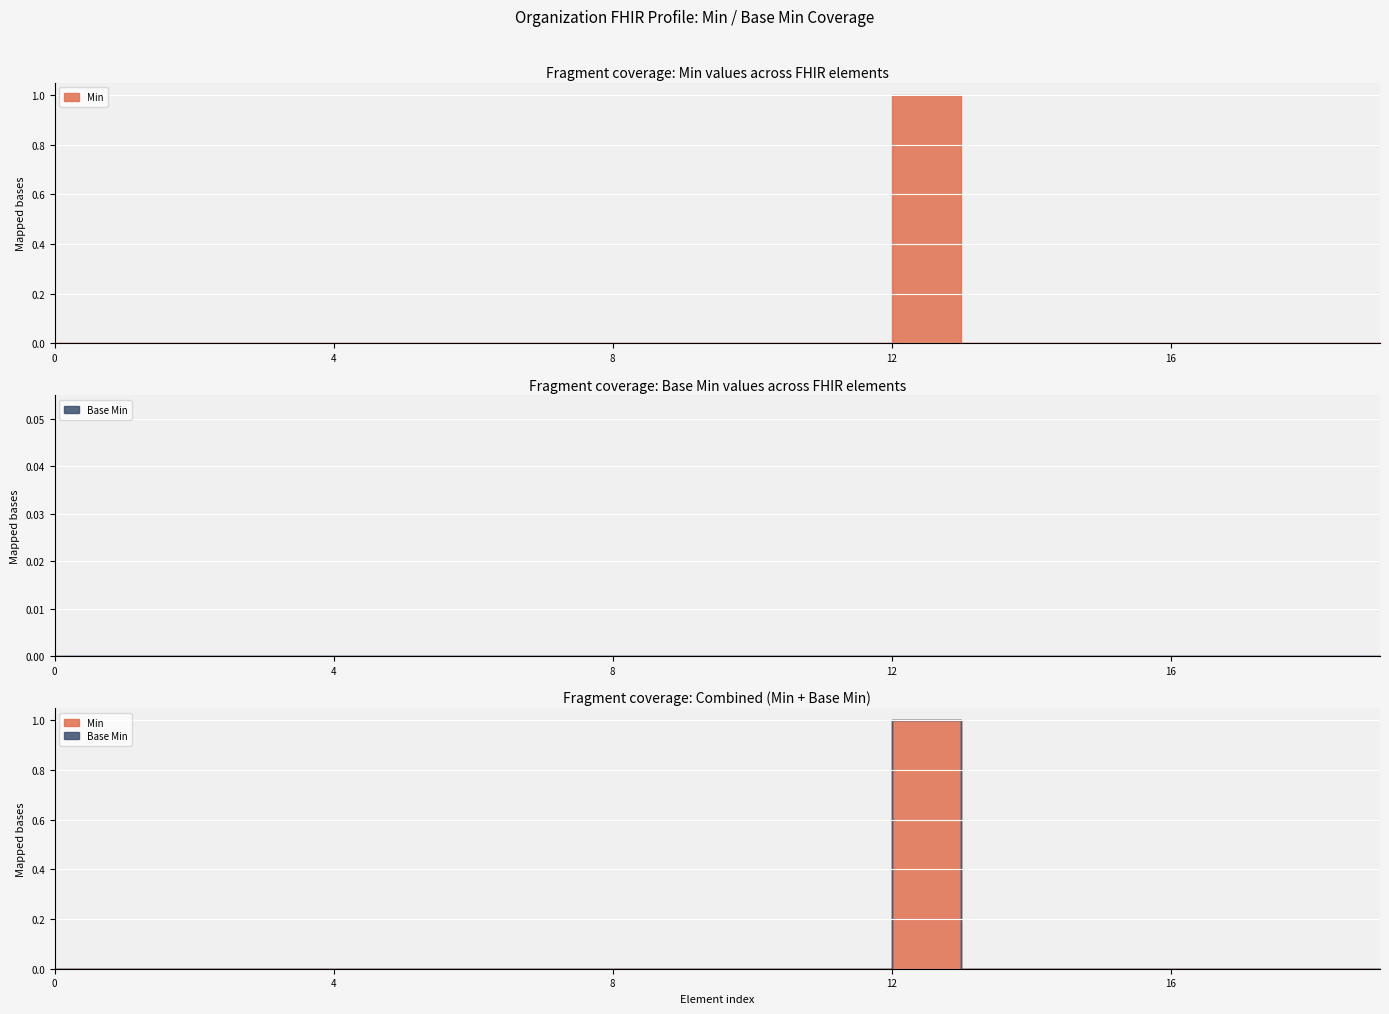

Which series has the widest spread of values?

Min